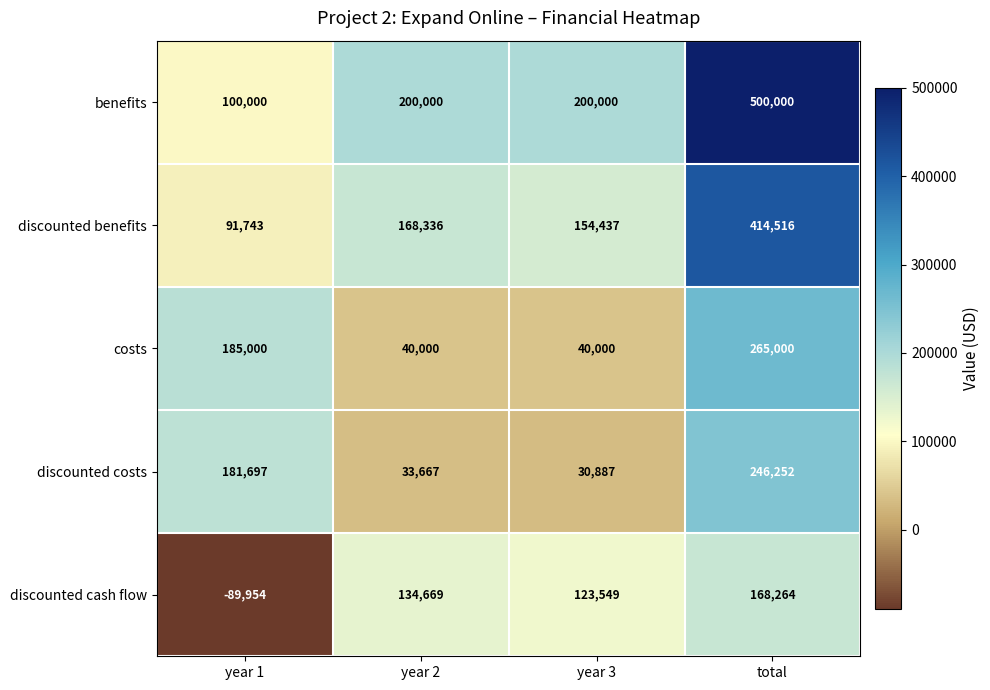

Which series changed the most between year 1 and total?

benefits